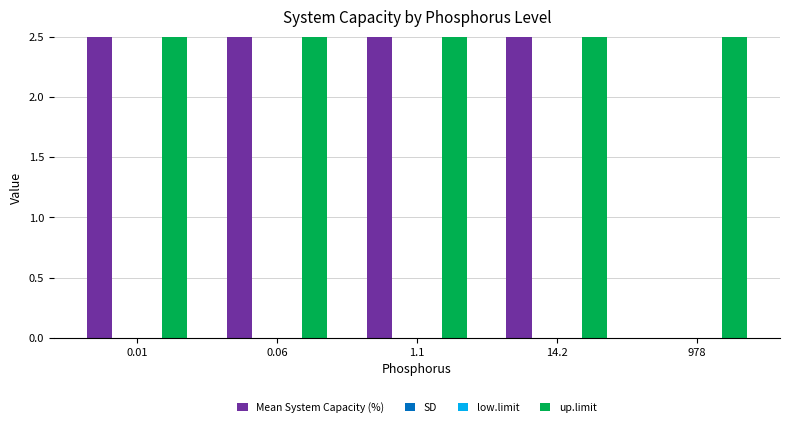

Are the bars grouped side by side (vs. stacked)?

Yes